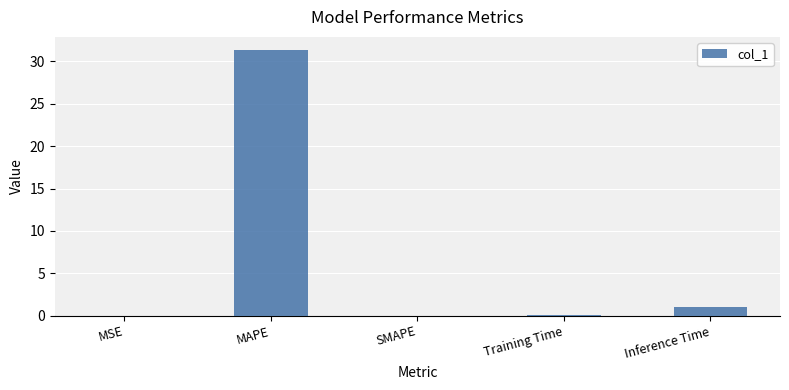

How many data points does each series have?

5